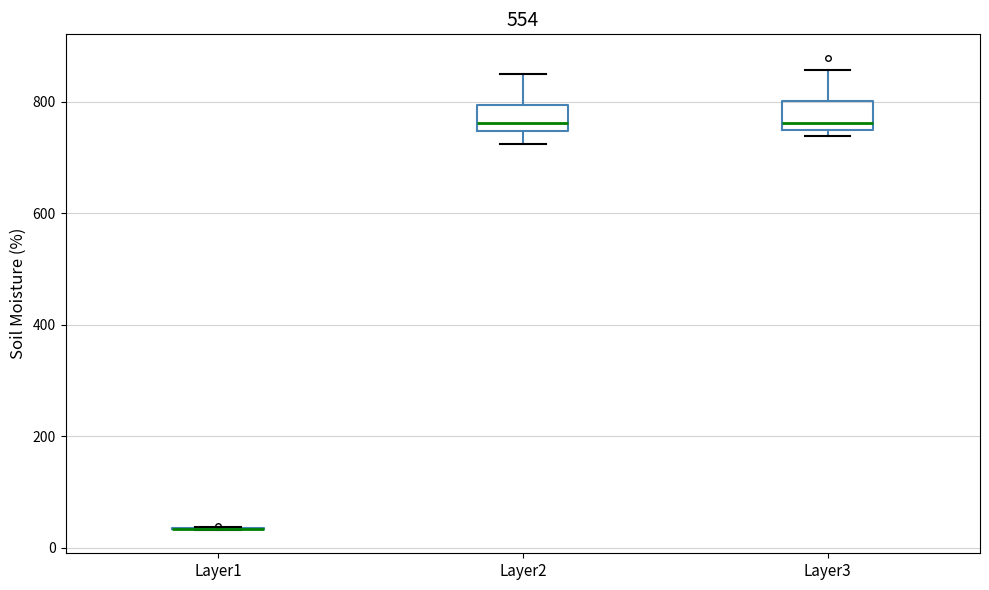

Reading left to right, transcribe this box plot: for each box, give where its median line is, the range the box spans, and where its two whiskers end, as read against the y-axis. The values are not printed on the chart, so give them approximately, as read against the axis.

Layer1: box collapsed to a line at 40, whiskers 40 to 40
Layer2: median 760, box 740 to 800, whiskers 720 to 840
Layer3: median 760 (just above the box's lower edge), box 760 to 800, whiskers 740 to 860